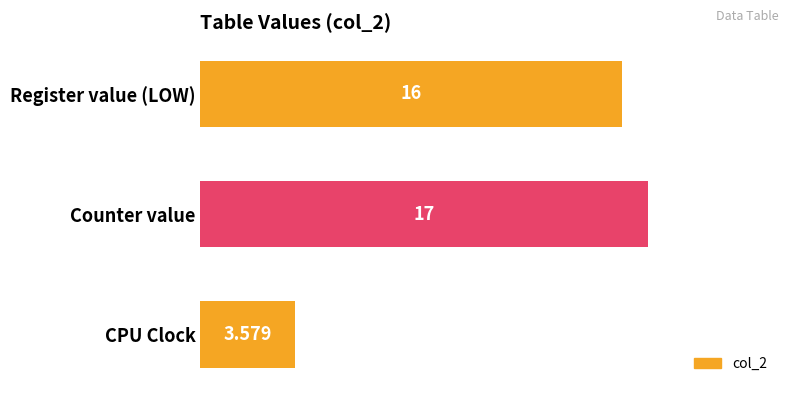

What is the label of the 2nd bar from the top?

Counter value